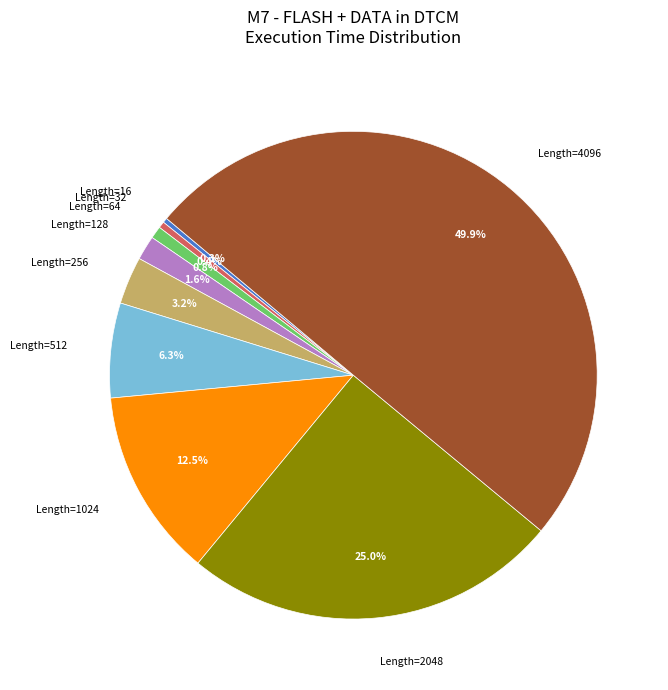

What percentage is the Length=64 slice, to the nearest percent?

1%